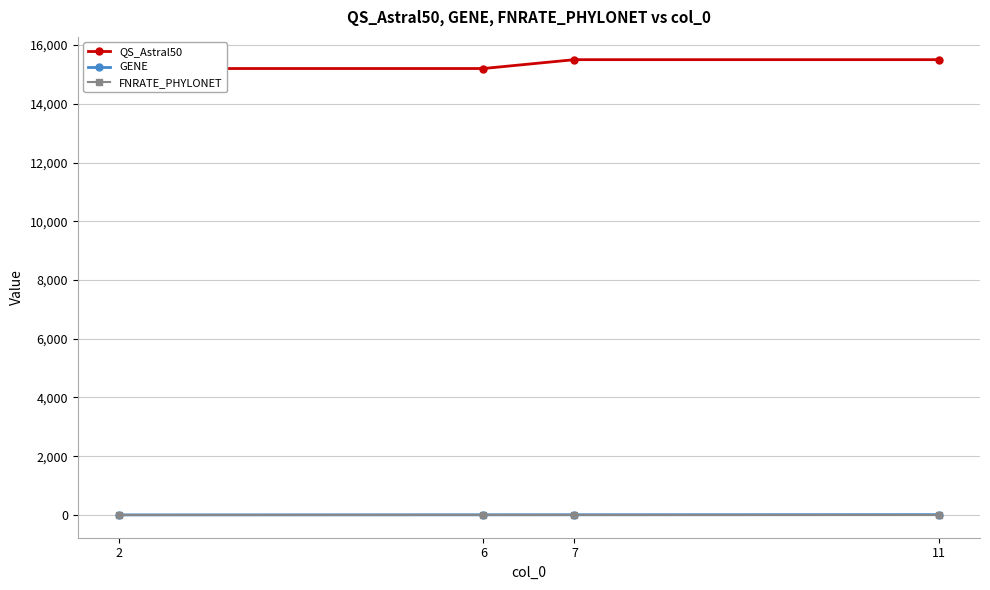

True or false: GENE has a value of 1 at 2.

False